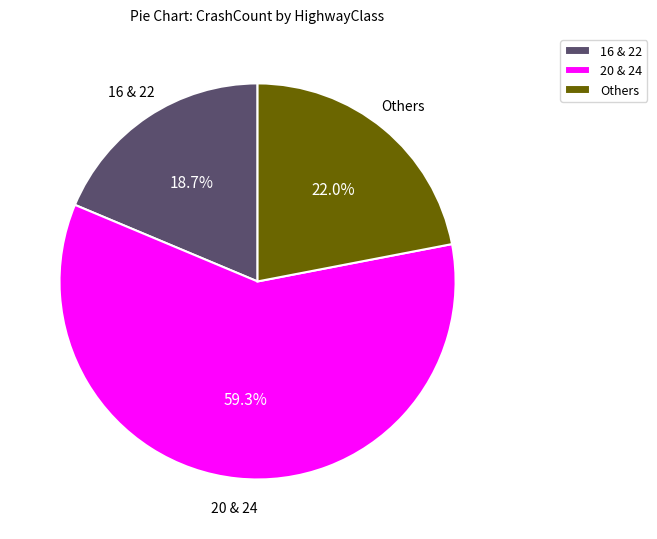

Which category has the smallest portion of the pie?

16 & 22